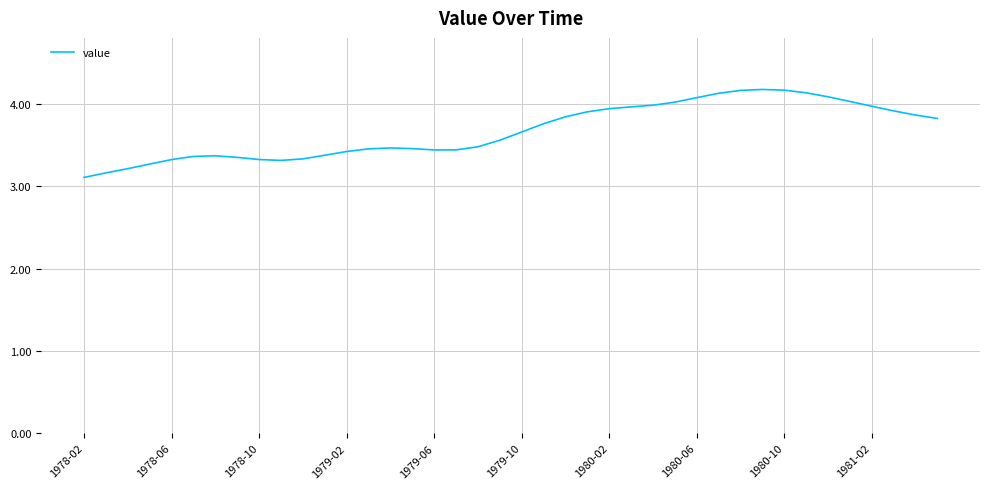

What is the maximum value shown in the chart?

4.2